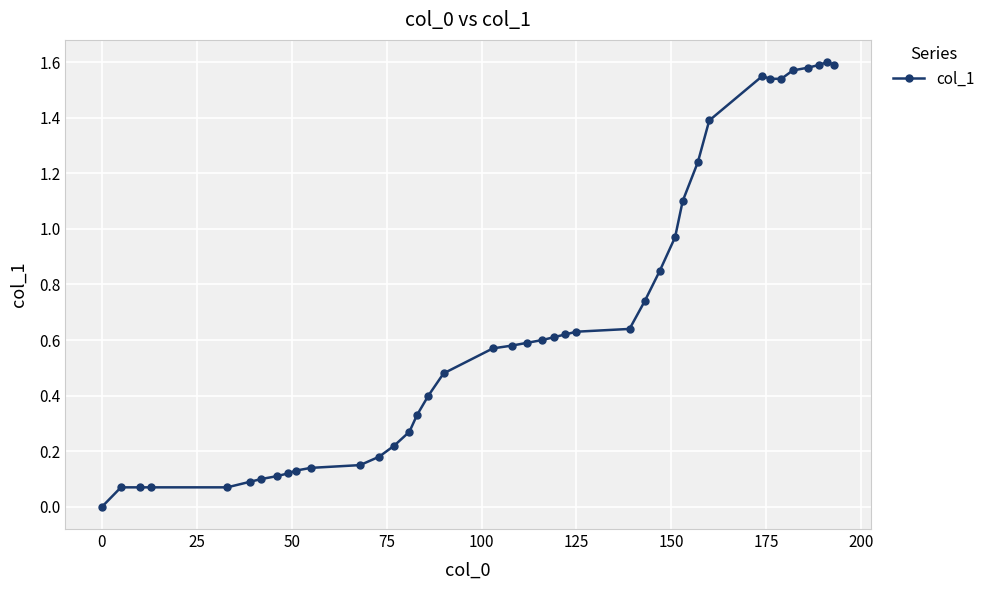

What is the sum of all values?

26.7